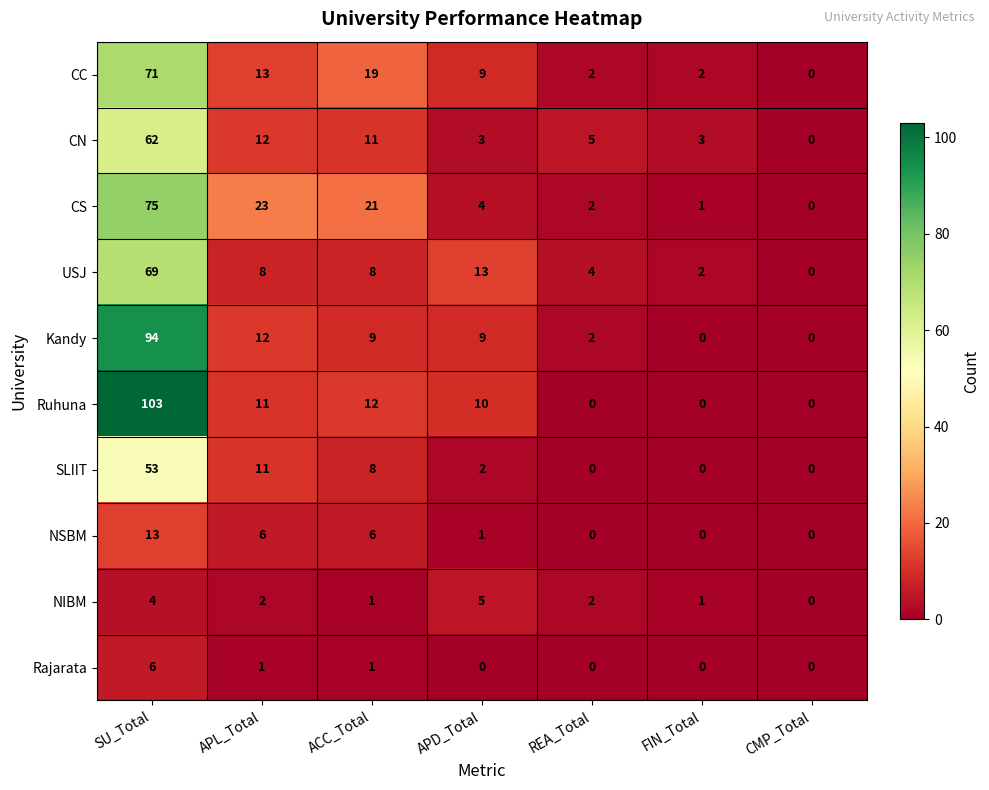

How many Rajarata values are between 0 and 1?

6